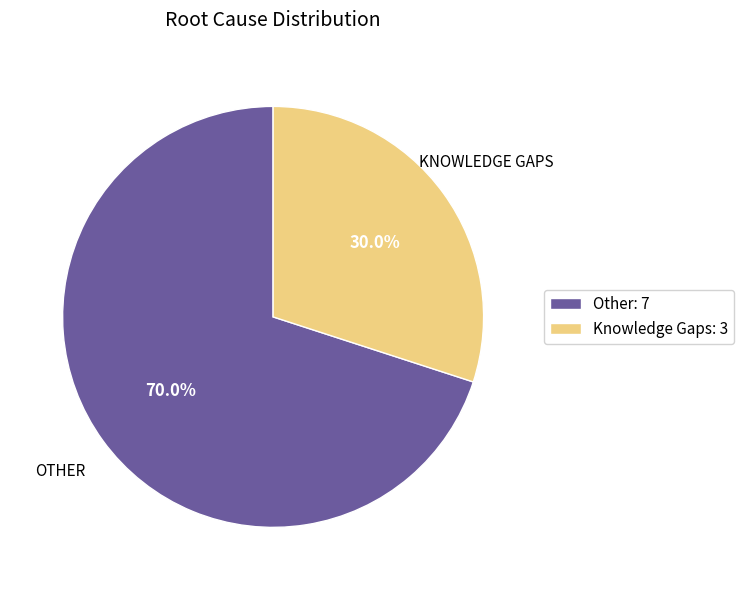

What percentage do Knowledge Gaps and Other together represent?

100.0%